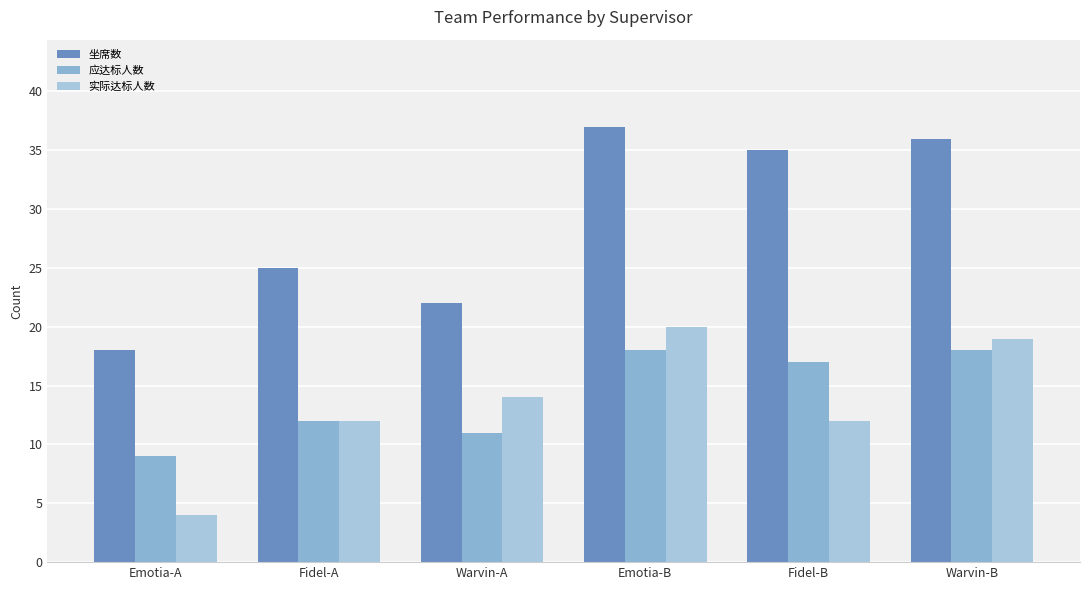

What is the greatest value displayed?

37